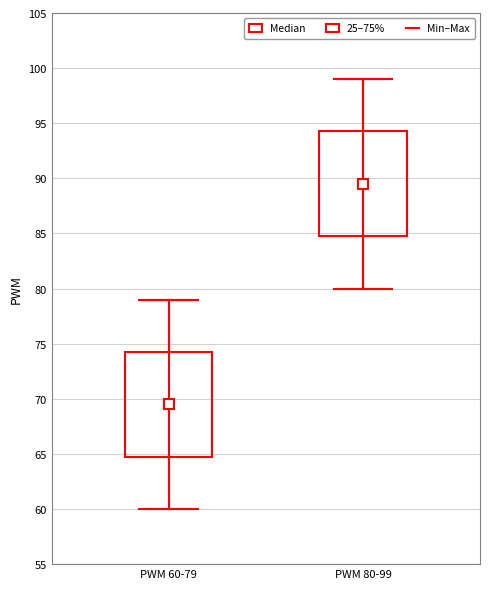

Reading left to right, transcribe this box plot: for each box, give where its median line is, the range the box spans, and where its two whiskers end, as read against the y-axis. The values are not printed on the chart, so give them approximately, as read against the axis.

PWM 60-79: median 69.5, box 65.0 to 74.5, whiskers 60.0 to 79.0
PWM 80-99: median 89.5, box 85.0 to 94.5, whiskers 80.0 to 99.0